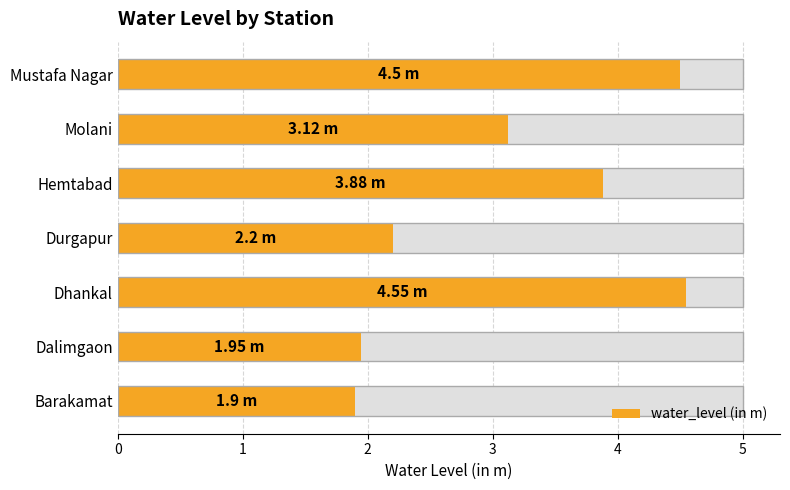

What is the difference between the second highest and second lowest values?

2.5